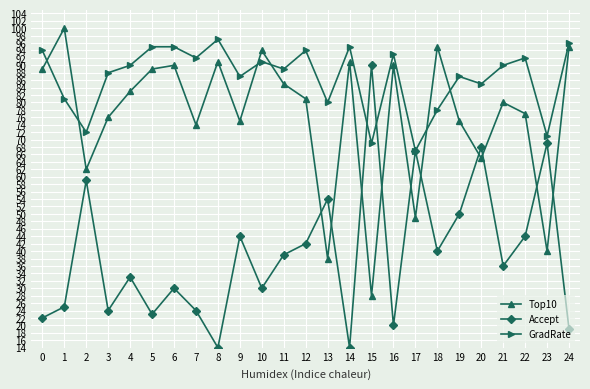

In Top10, how many points are lower than both neighbors (excluding endpoints)?

8